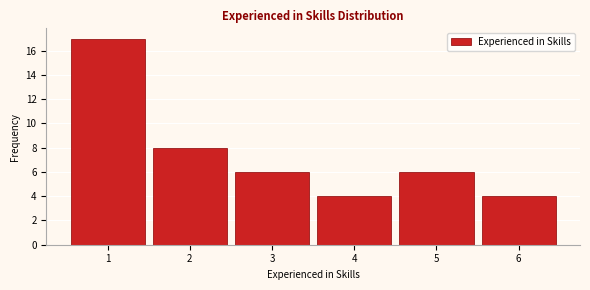

What is the height of the bar covering 3.5 to 4.5 on the x-axis? The values are not printed on the chart, so give them approximately, as read against the axis.

4